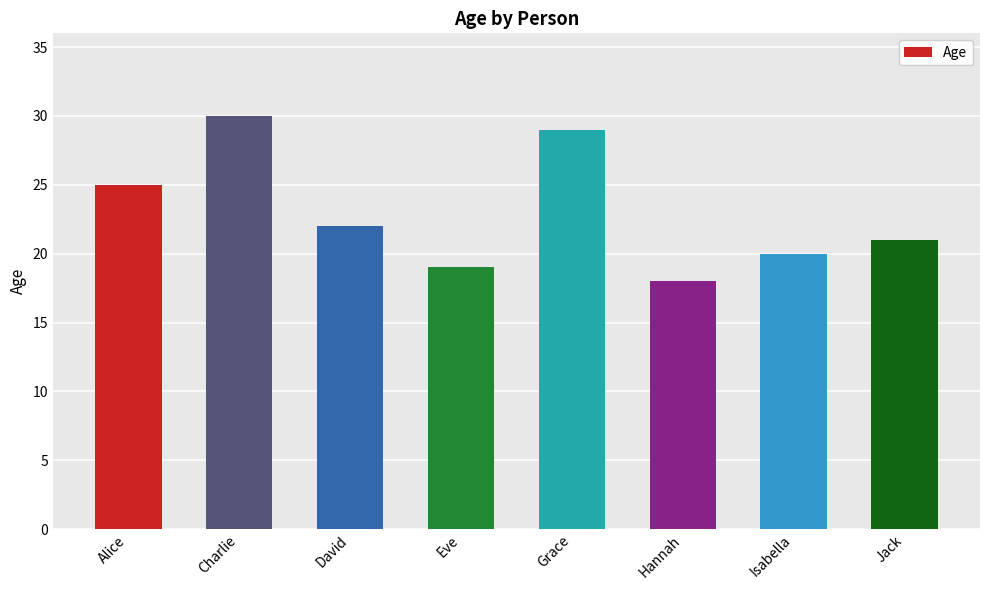

What is the average value?

23